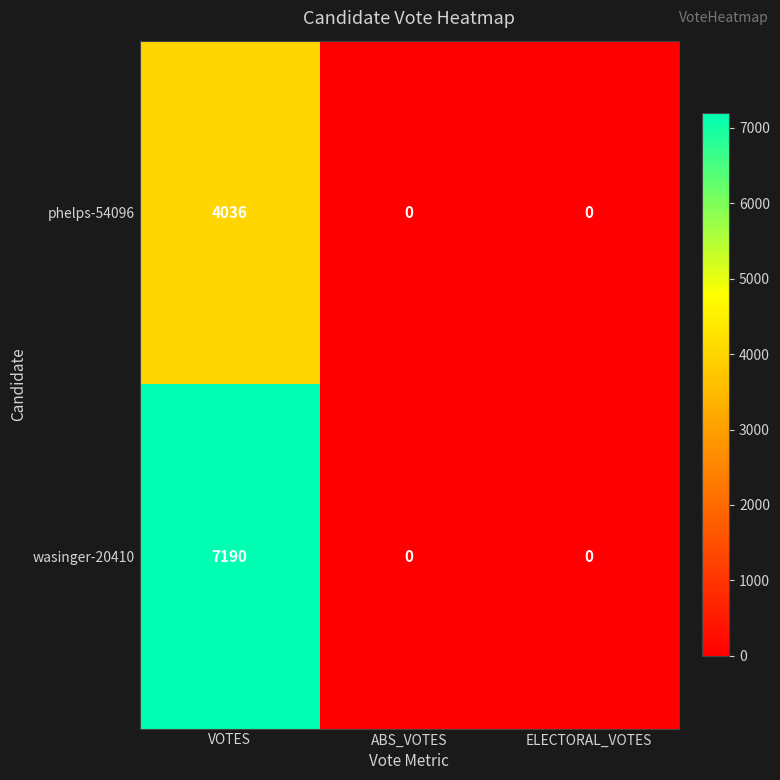

The value of wasinger-20410 at ELECTORAL_VOTES is 0. True or false?

True